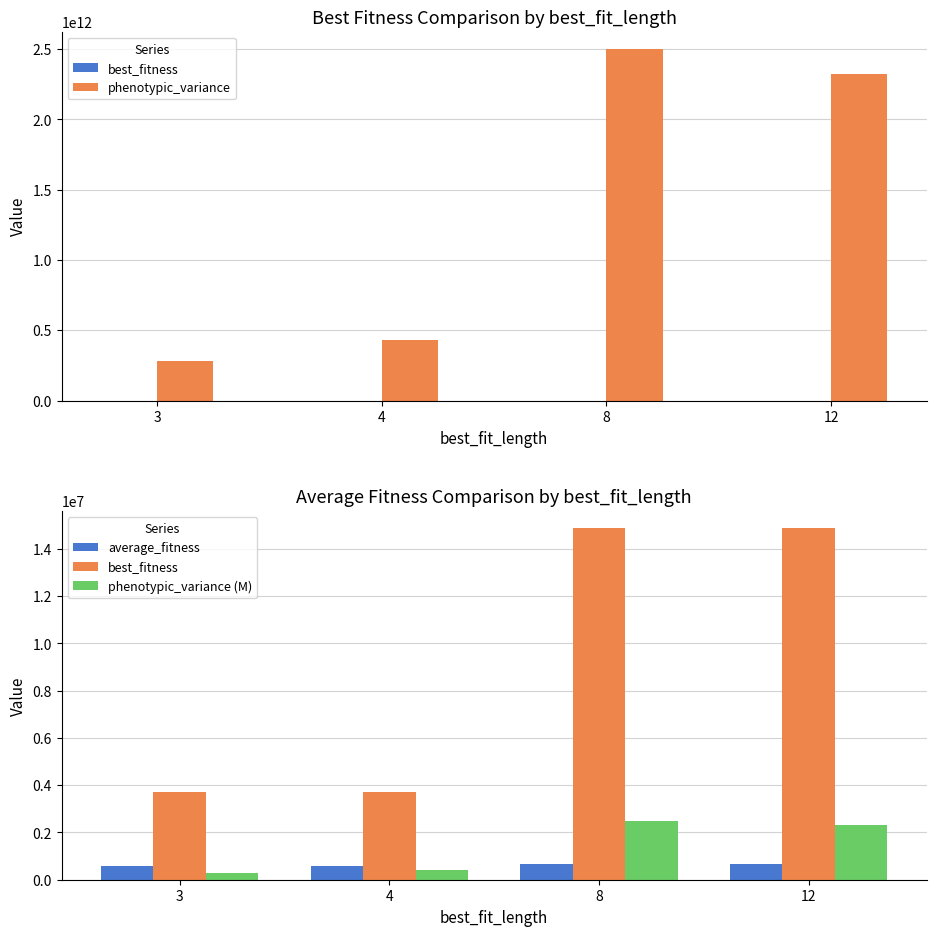

What are all the series names shown in the legend?

best_fitness, phenotypic_variance, average_fitness, phenotypic_variance (M)